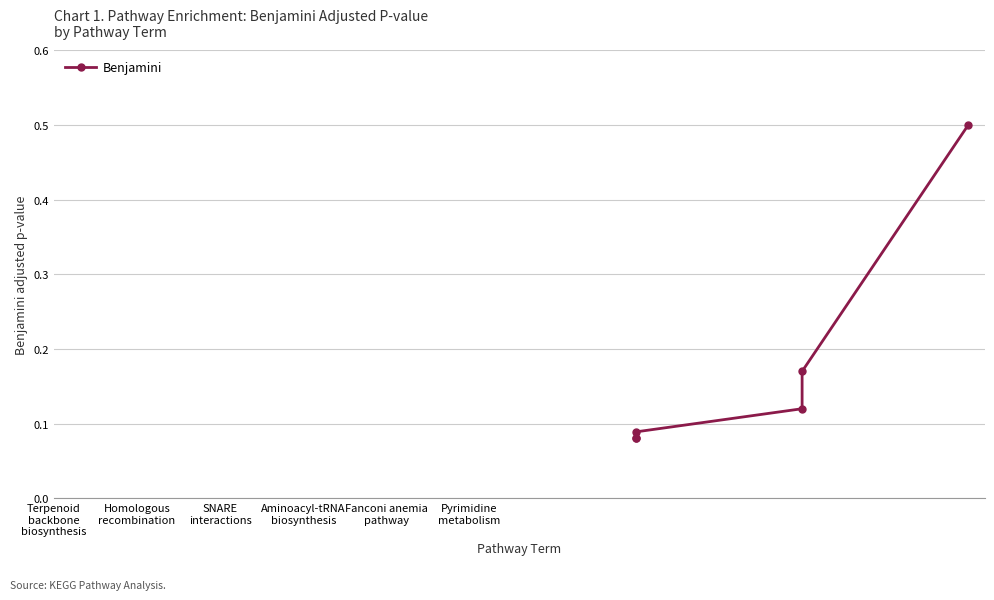

List the labels in order of value, smallest first.

Terpenoid
backbone
biosynthesis, Homologous
recombination, SNARE
interactions, Aminoacyl-tRNA
biosynthesis, Fanconi anemia
pathway, Pyrimidine
metabolism